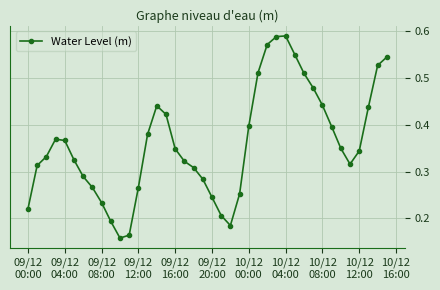

What is the sum of all values?

14.4